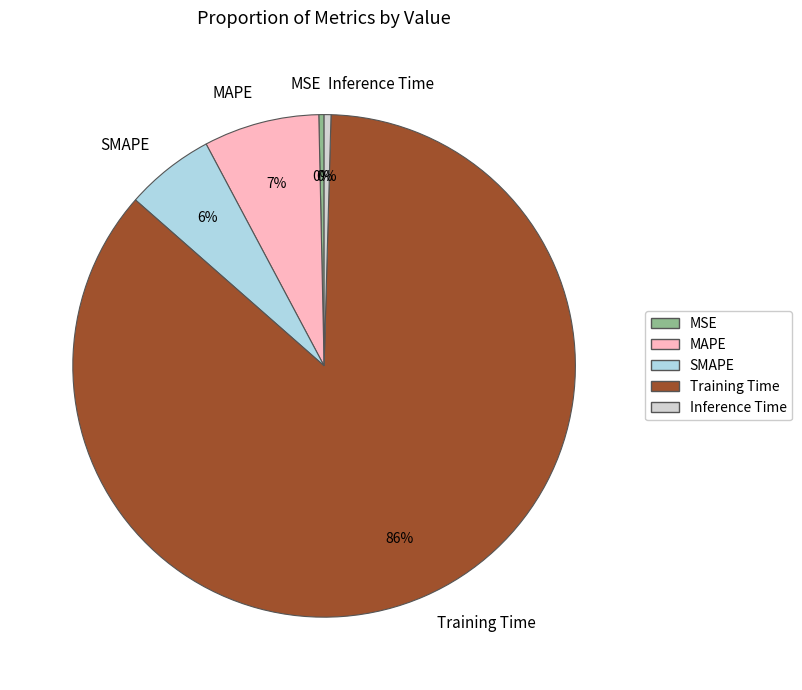

Which category accounts for the majority?

Training Time